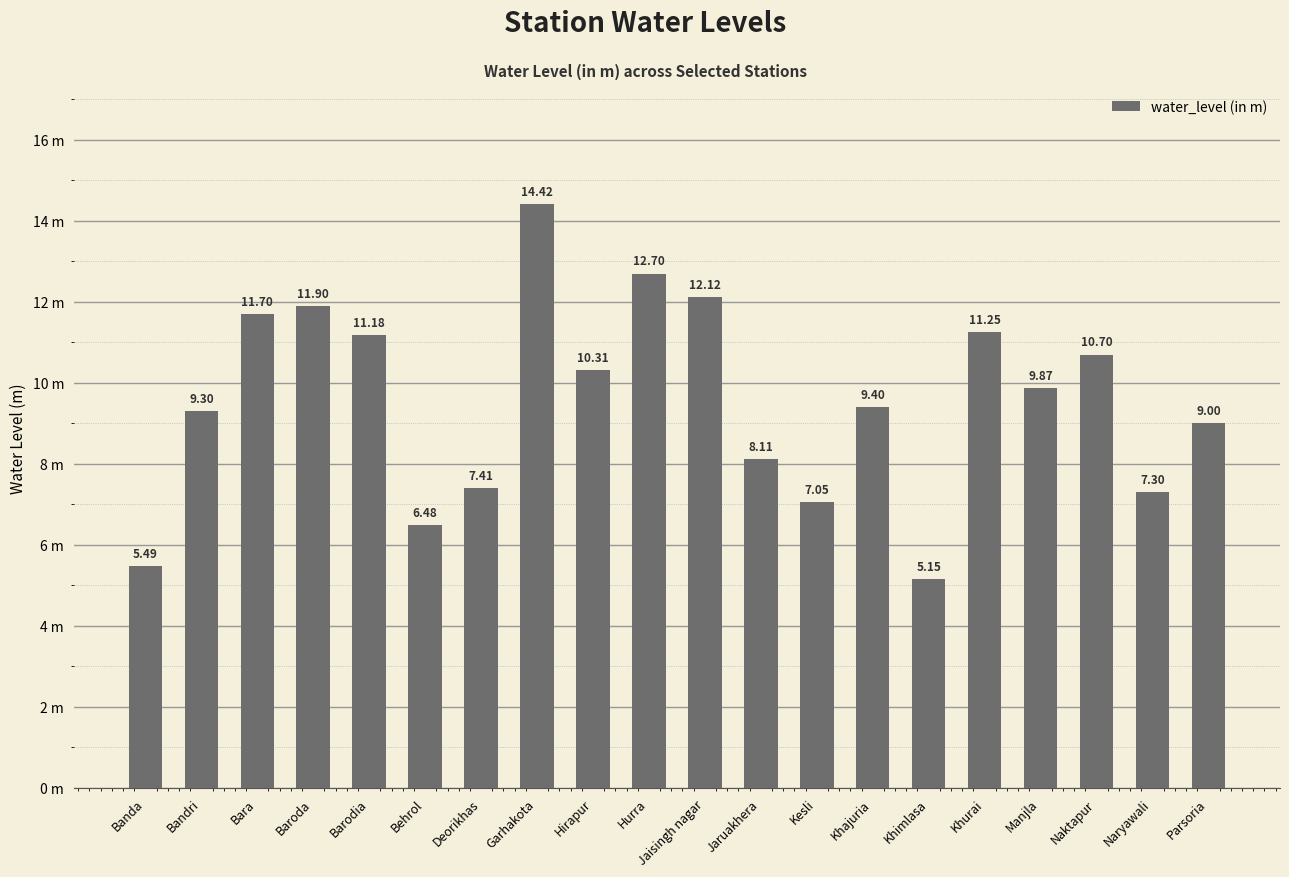

Which category has the highest value across all series?

Garhakota